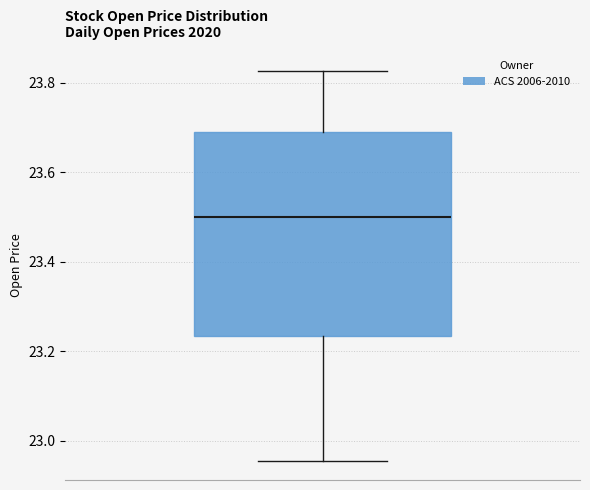

Read this box plot against the y-axis: the position of the median line, the range covered by the box, and the ends of both whiskers. The values are not printed on the chart, so give them approximately, as read against the axis.

median 23.50, box 23.24 to 23.68, whiskers 22.96 to 23.82